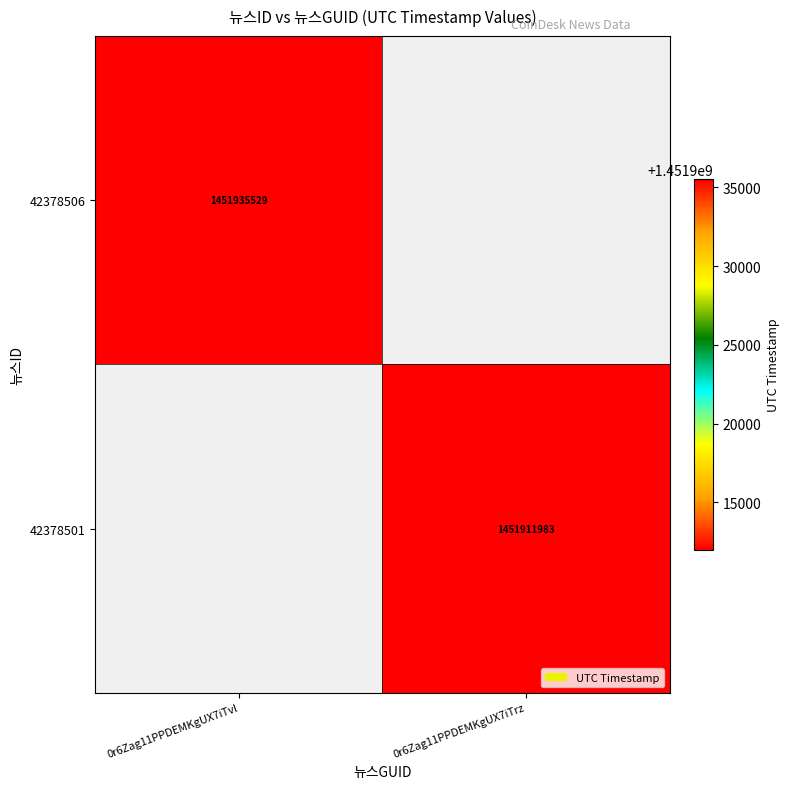

True or false: 42378501 has a value of 582231063.8 at 0r6Zag11PPDEMKgUX7iTrz.

False